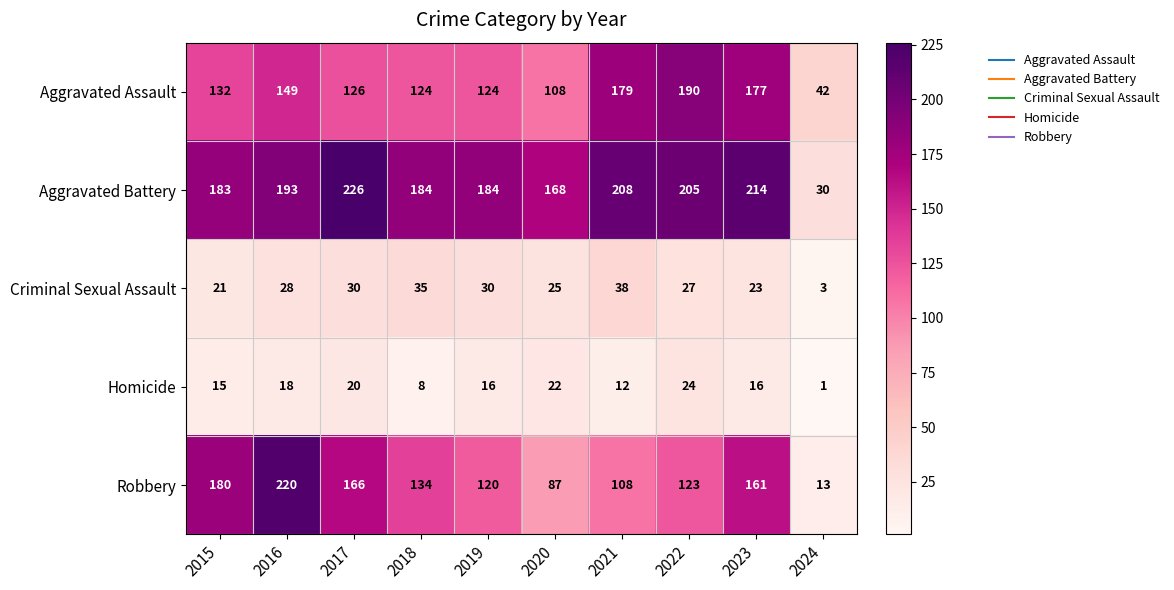

What is the total value across all series at 2016?

608